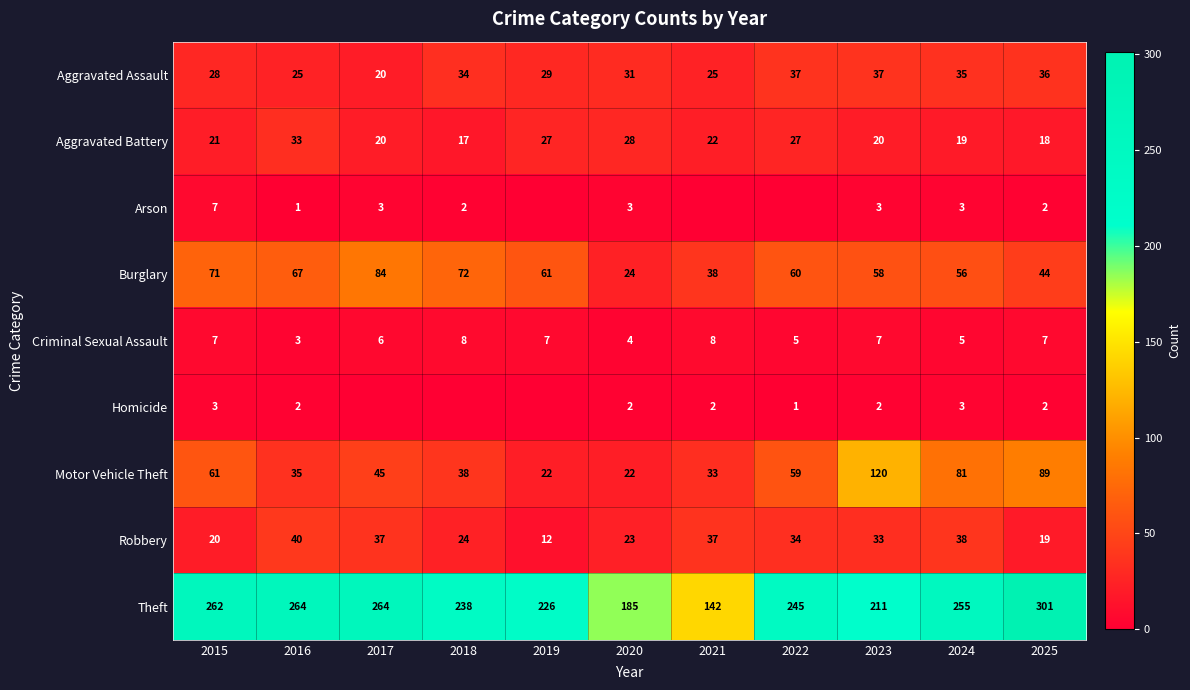

The value of Motor Vehicle Theft at 2017 is 45. True or false?

True